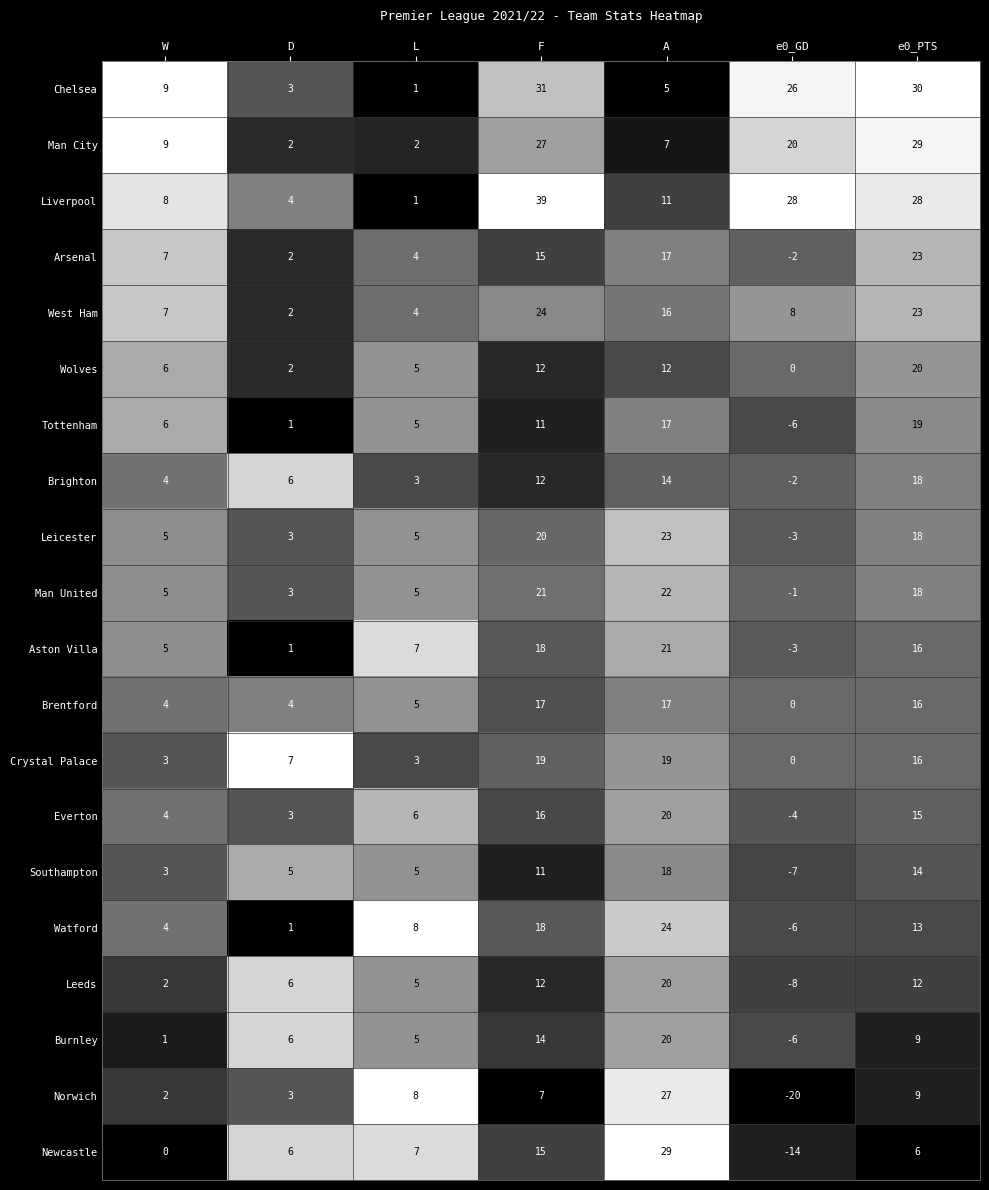

At how many categories does at least one series exceed 0?

7